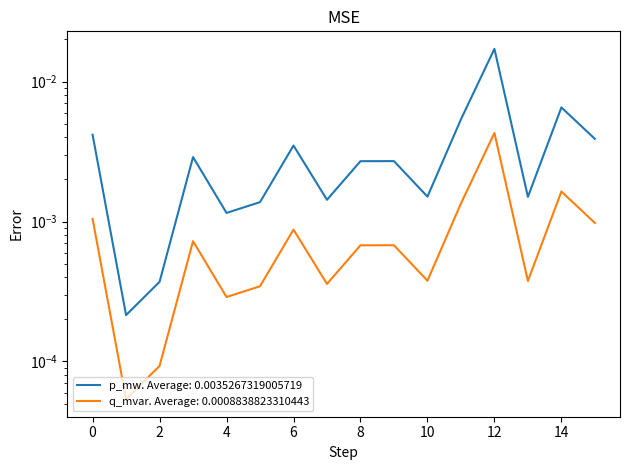

The value of p_mw at 15 is 0.0. True or false?

True